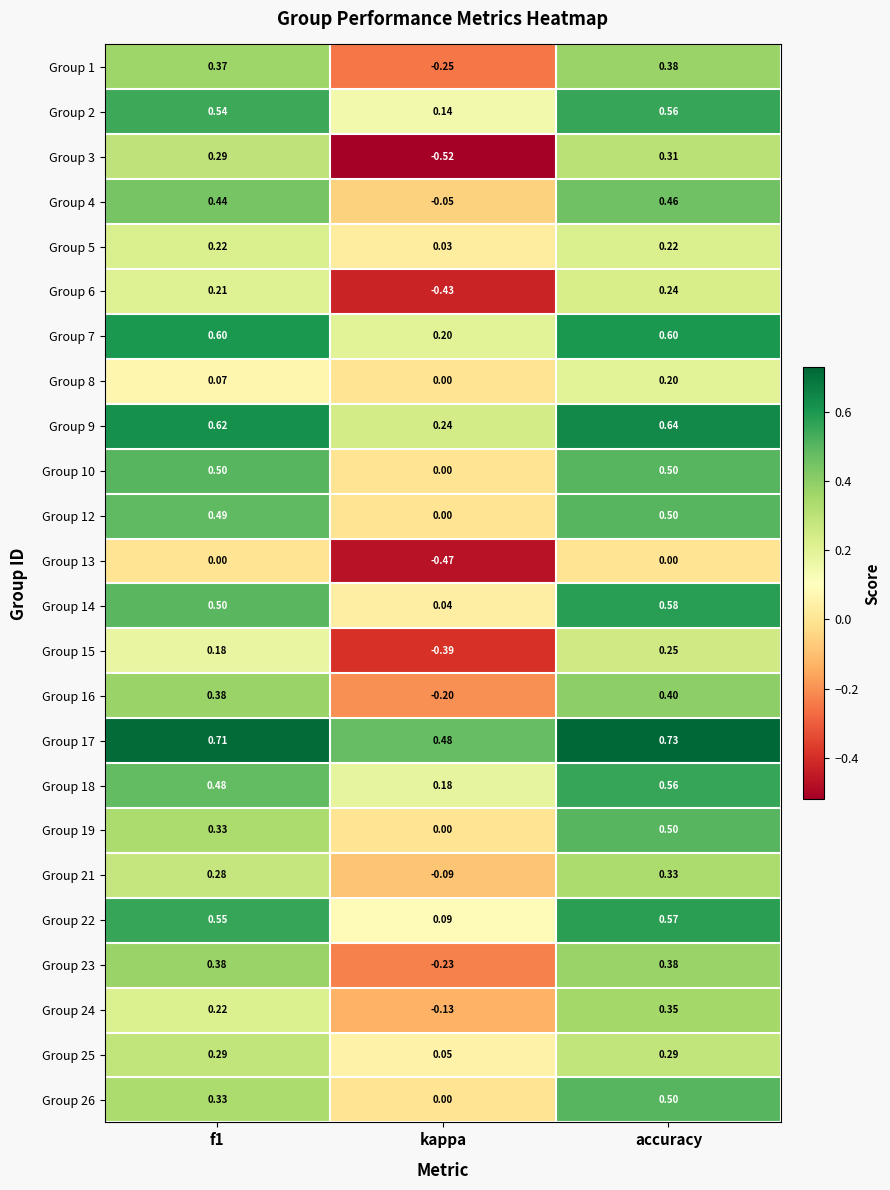

Where is Group 19 nearest to the value 0?

kappa